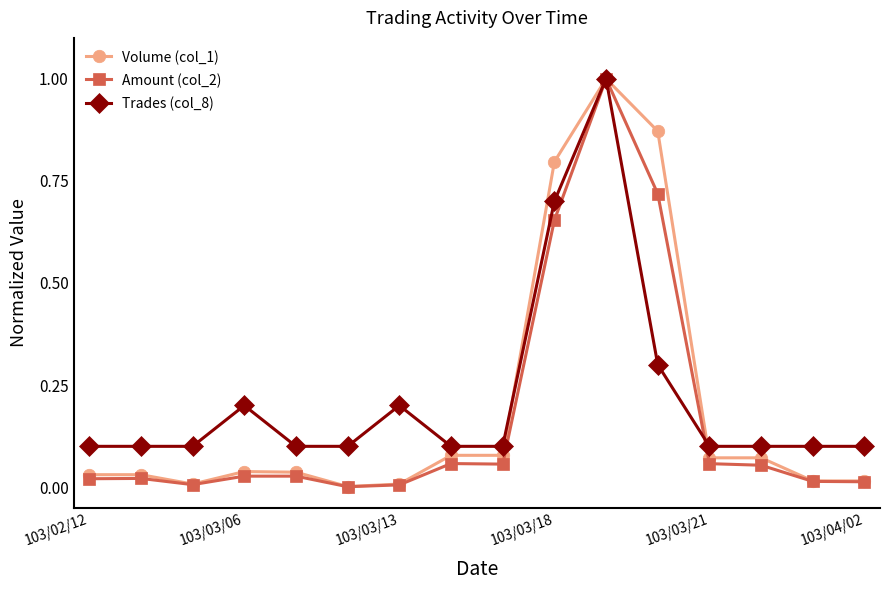

Rank the series by their average value, from lowest to highest.

Amount (col_2), Volume (col_1), Trades (col_8)